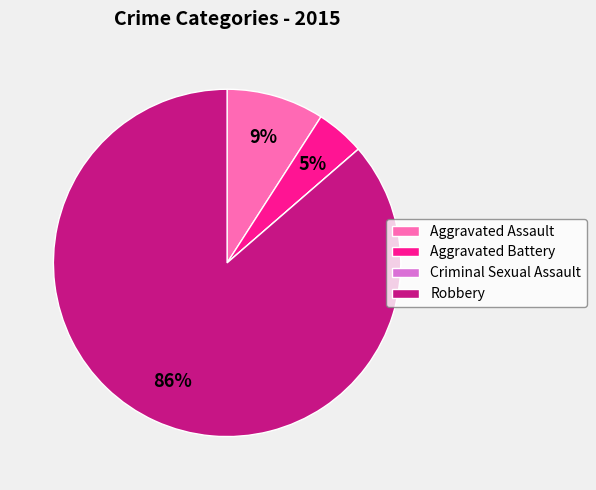

Combined, do Aggravated Battery and Robbery account for over 50%?

Yes